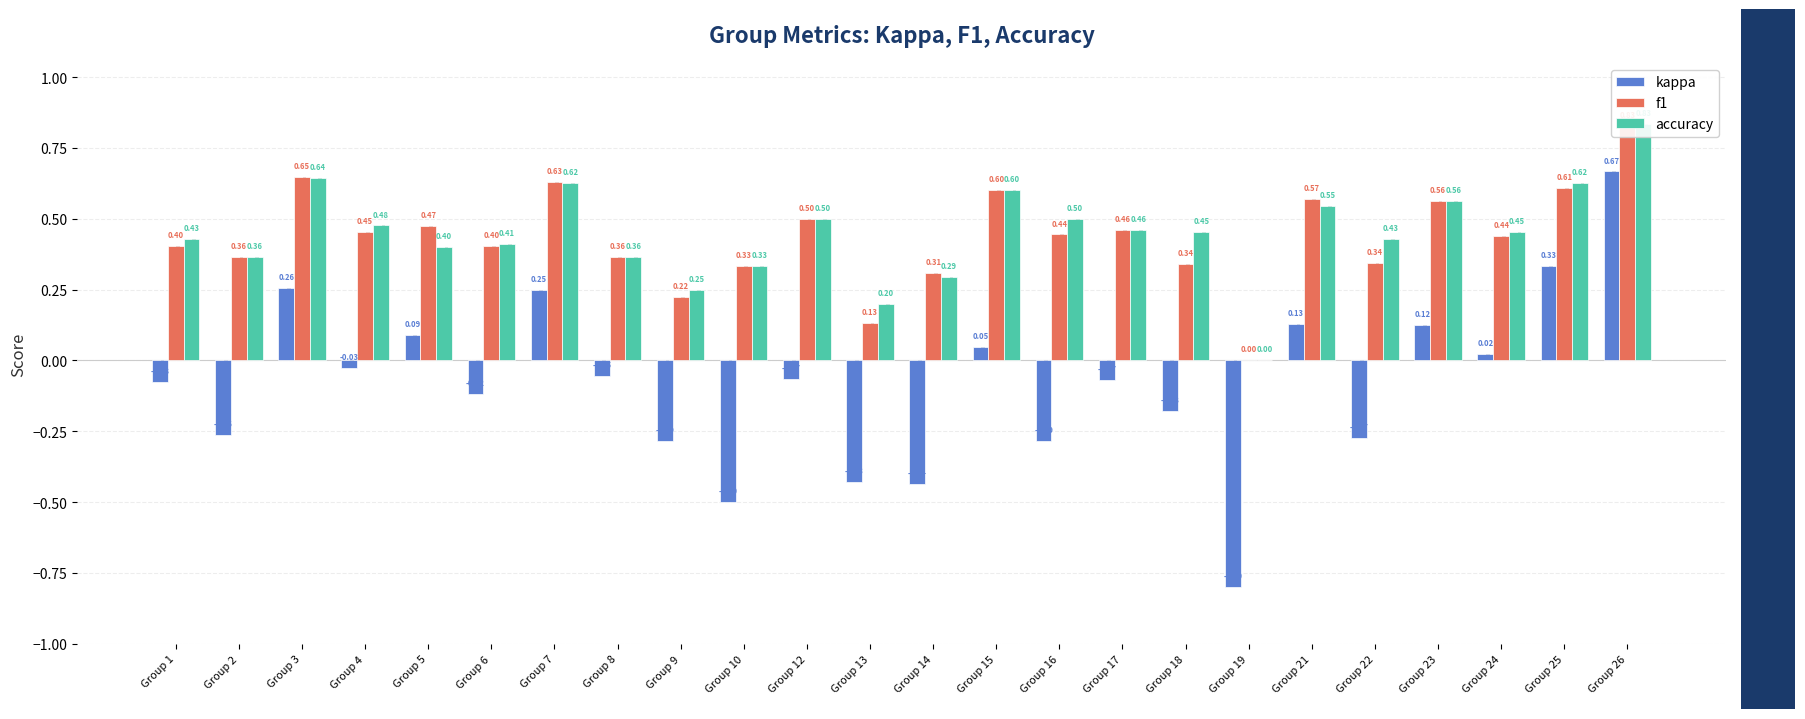

What is the minimum value shown in the chart?

-0.8